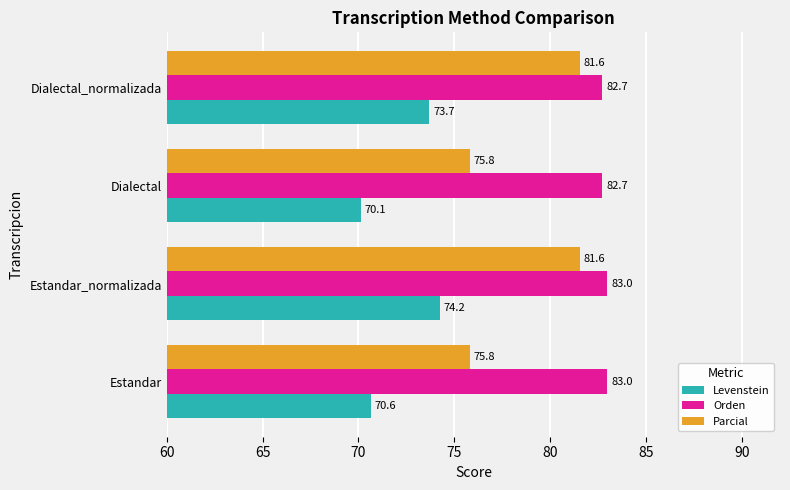

What is the minimum value shown in the chart?

70.1